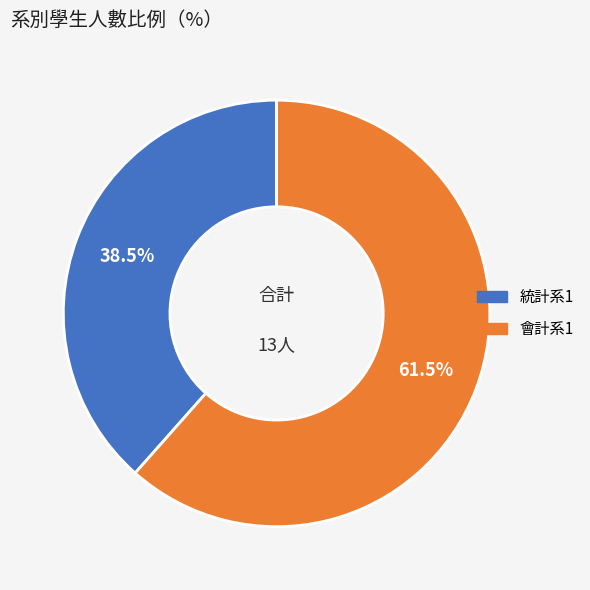

To the nearest percent, what is the difference between the 統計系1 and 會計系1 slice percentages?

23%